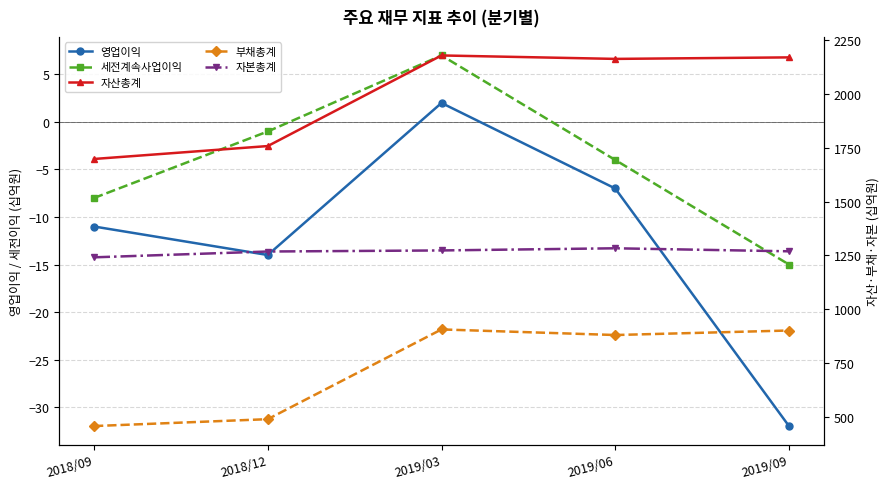

Where is 자본총계 nearest to the value 1262?

2018/12